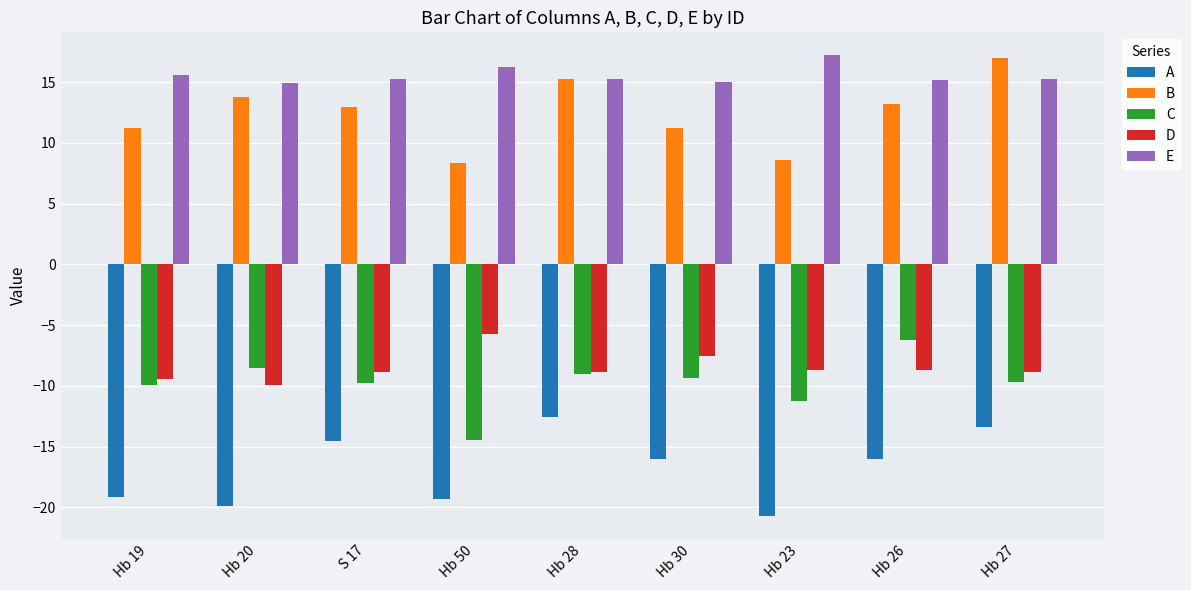

True or false: C has a value of -3.6 at Hb 23.

False